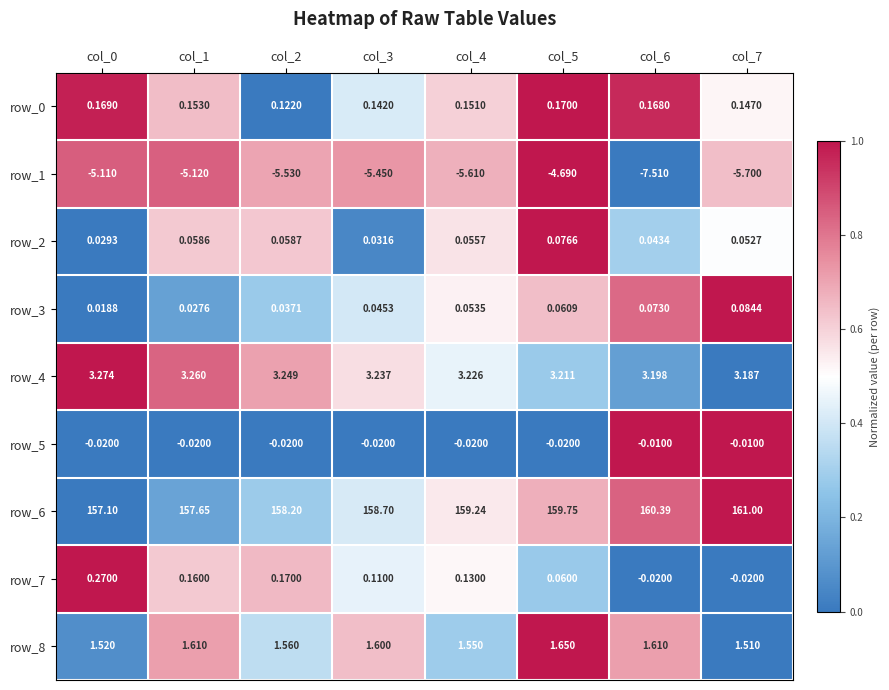

Which series has the widest spread of values?

row_6